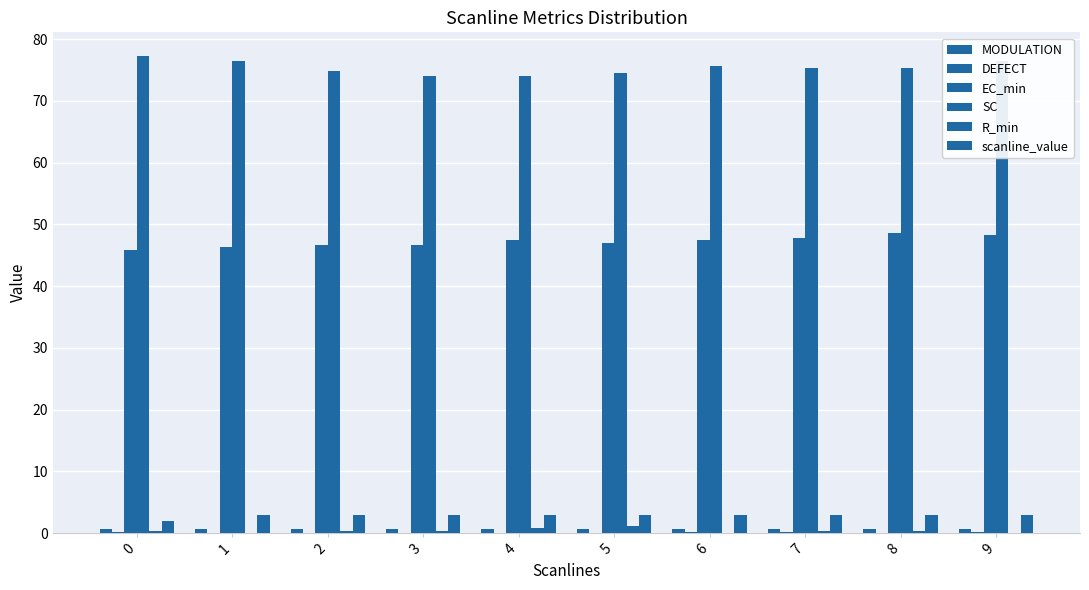

How many categories are shown in the chart?

10